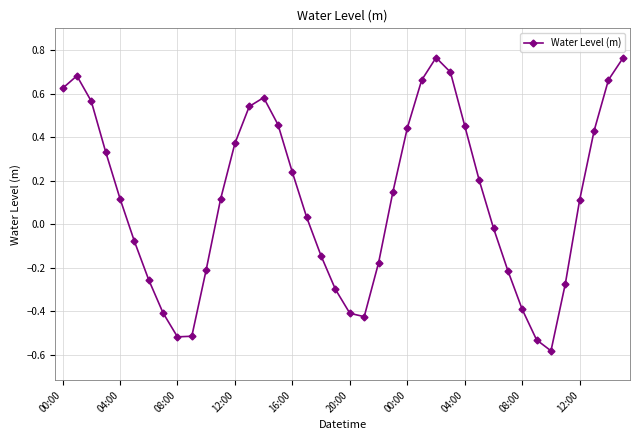

What is the difference between the second highest and minimum values?

1.3